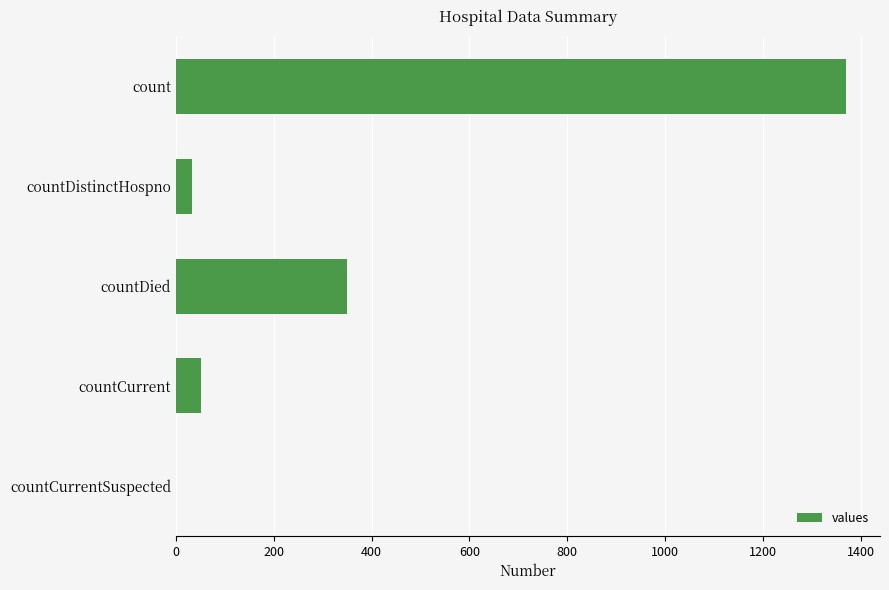

Where is the data nearest to the value 685?

countDied